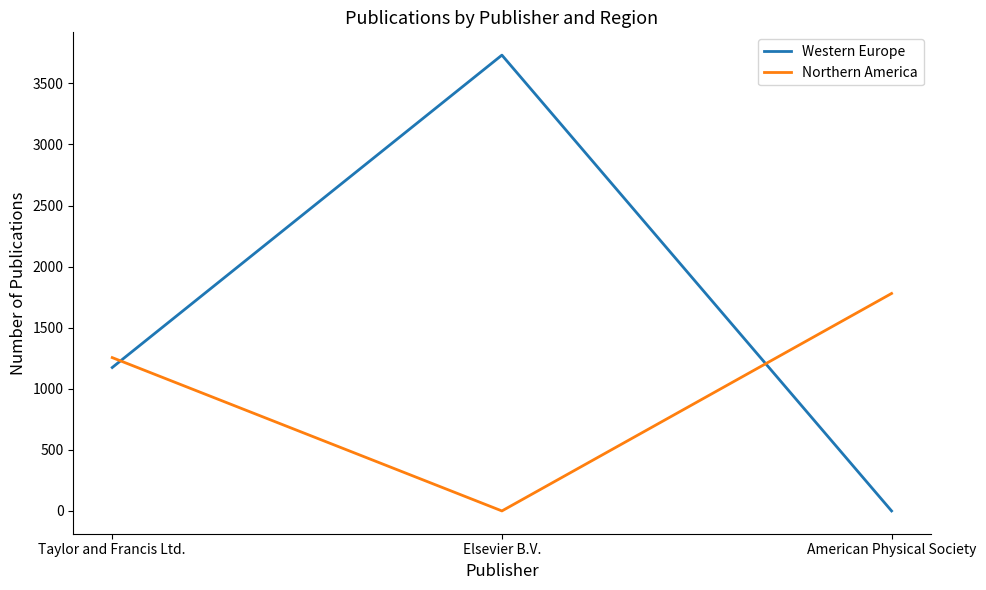

What is the difference between the maximum and minimum values in the Northern America series?

1780